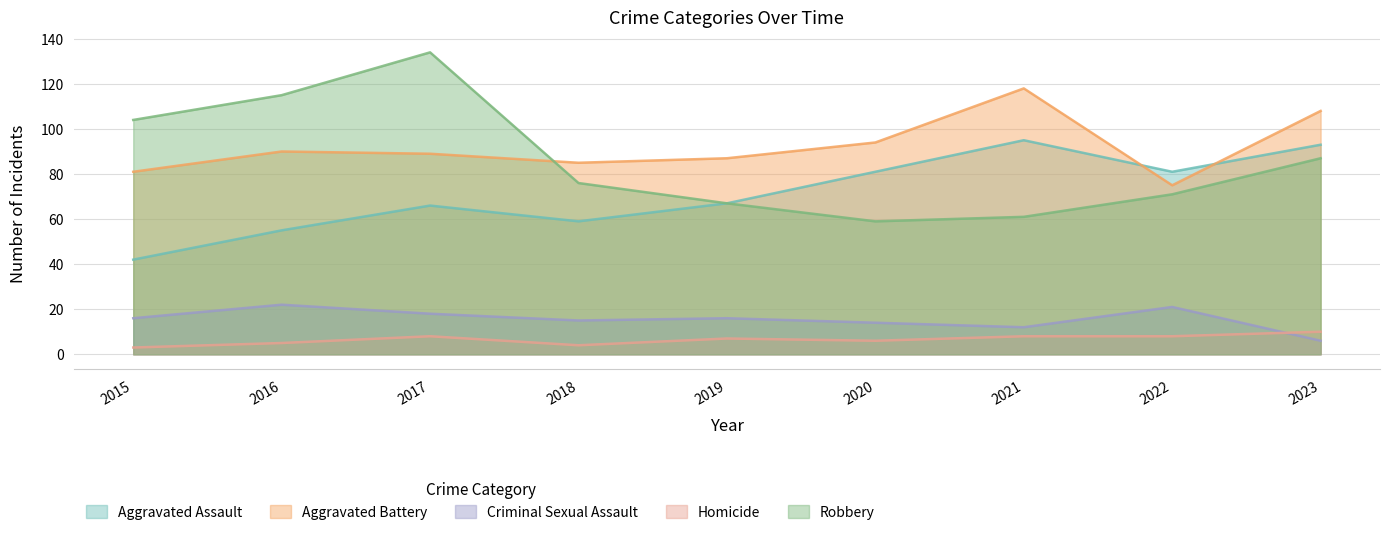

The value of Homicide at 2022 is 11. True or false?

False